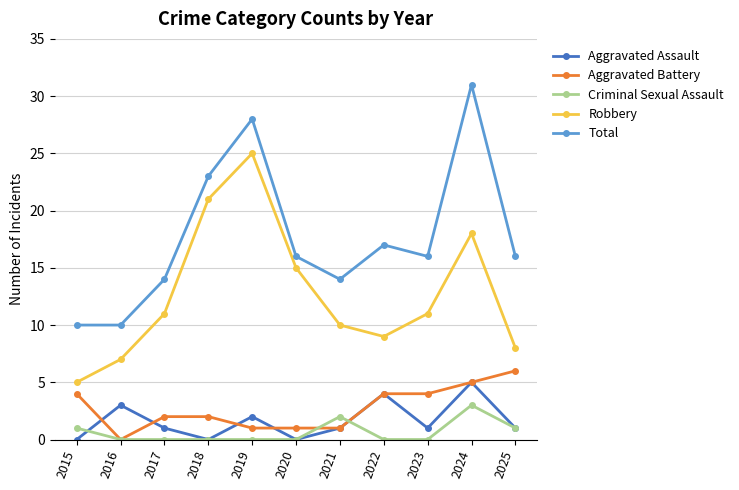

At which category does the chart reach its peak across all series?

2024